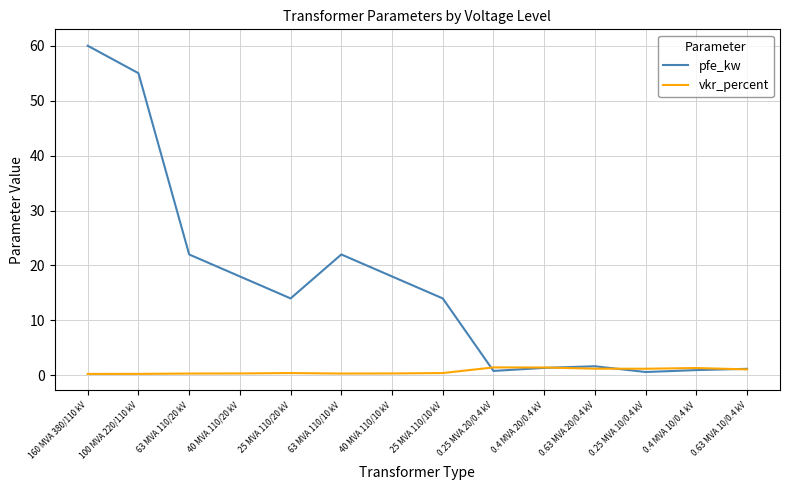

Which label corresponds to the largest value in the chart?

160 MVA 380/110 kV